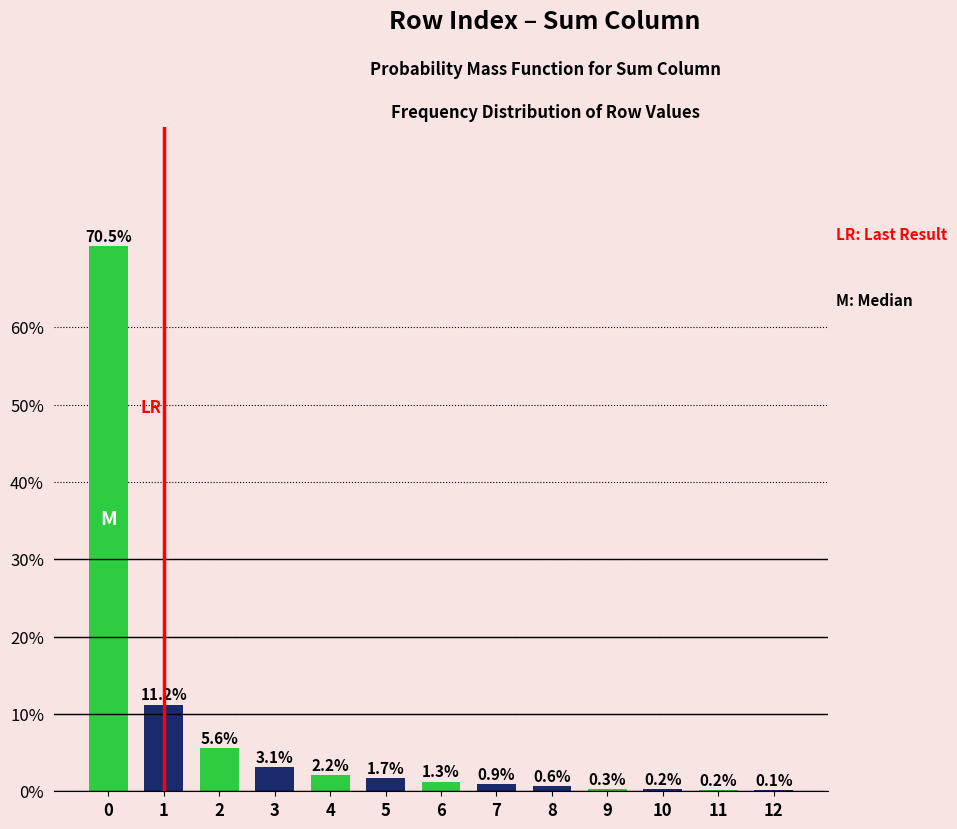

Are the bars horizontal?

No